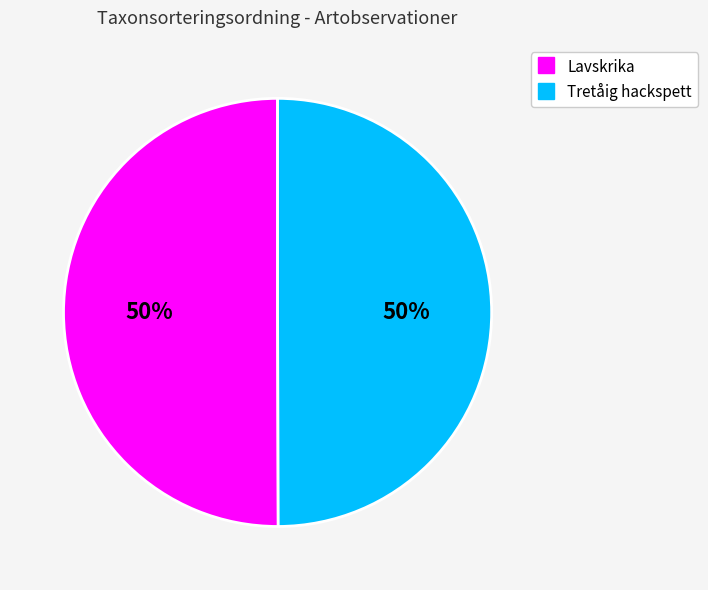

How many segments does this pie chart have?

2